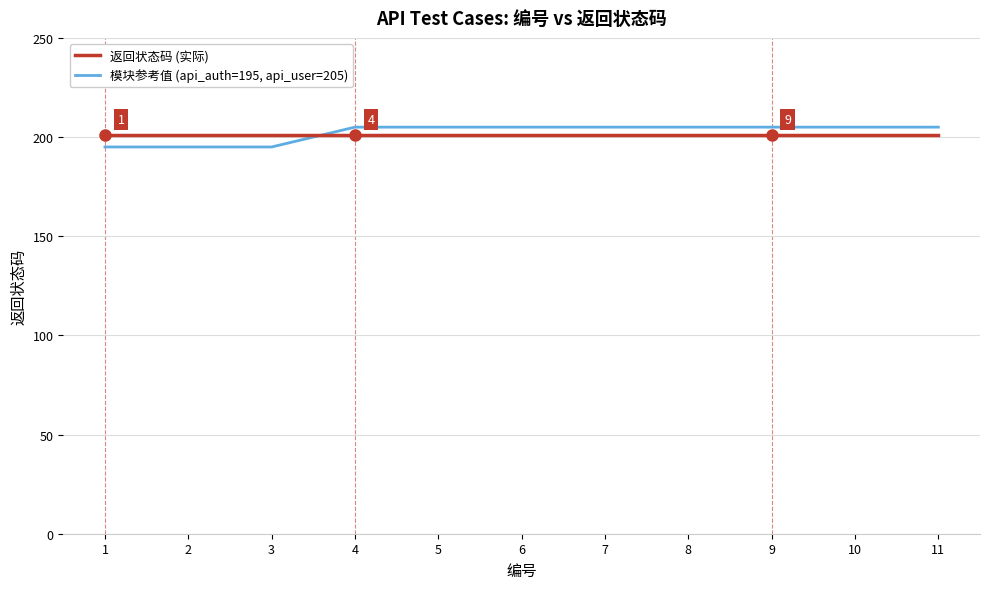

Is the value of 模块参考值 (api_auth=195, api_user=205) at 4 greater than the value of 返回状态码 (实际) at 6?

Yes